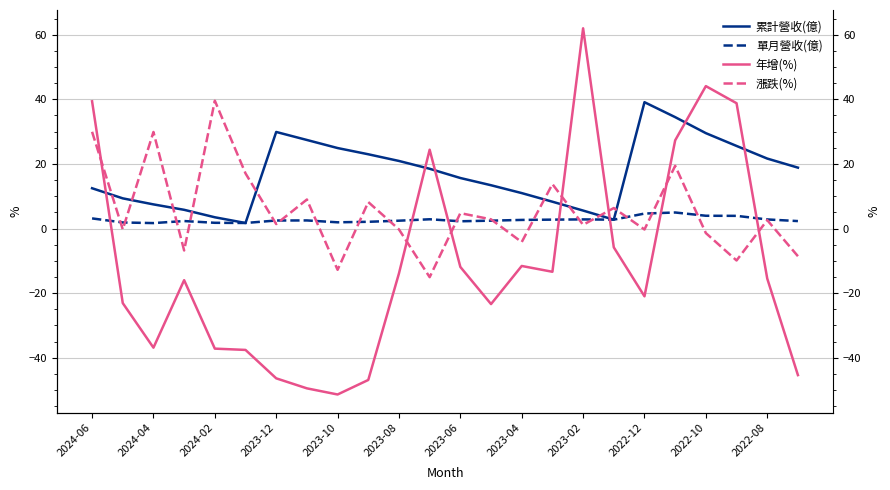

At which category is the sum across all series the highest?

19